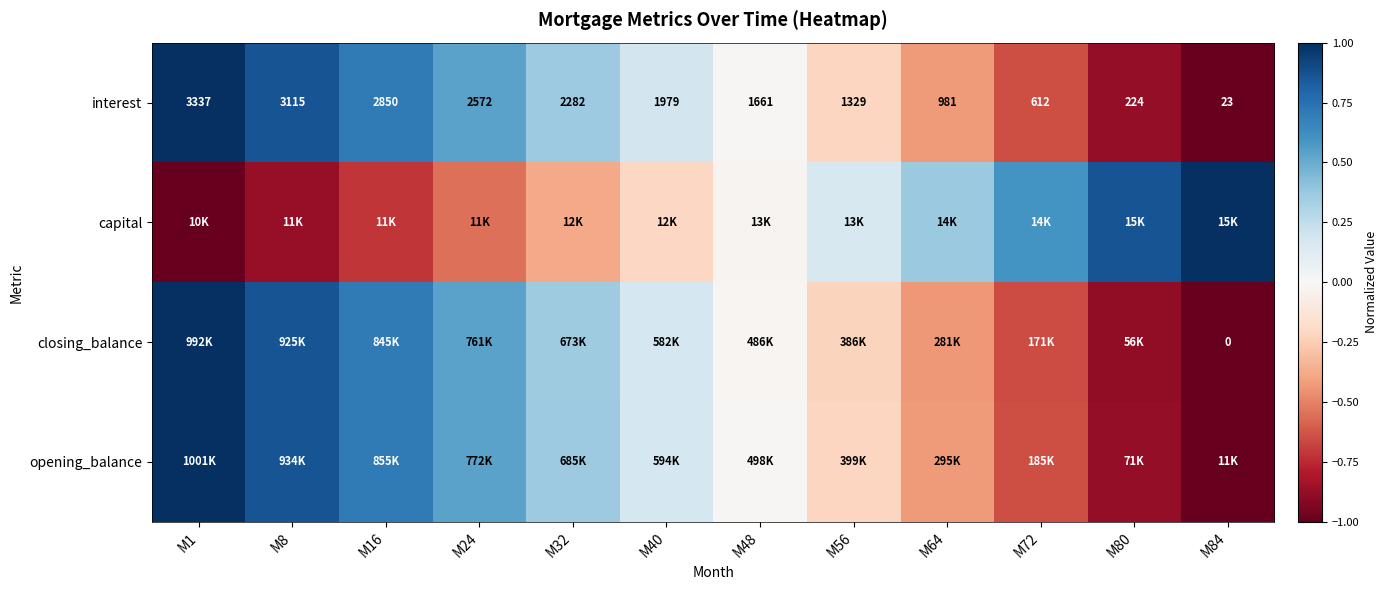

At which category is the sum across all series the highest?

M1